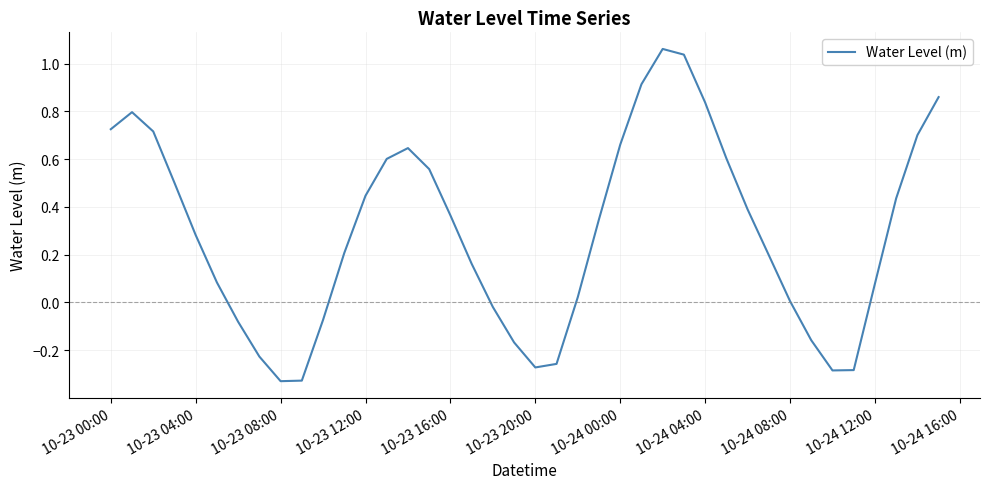

What is the sum of all values?

11.8